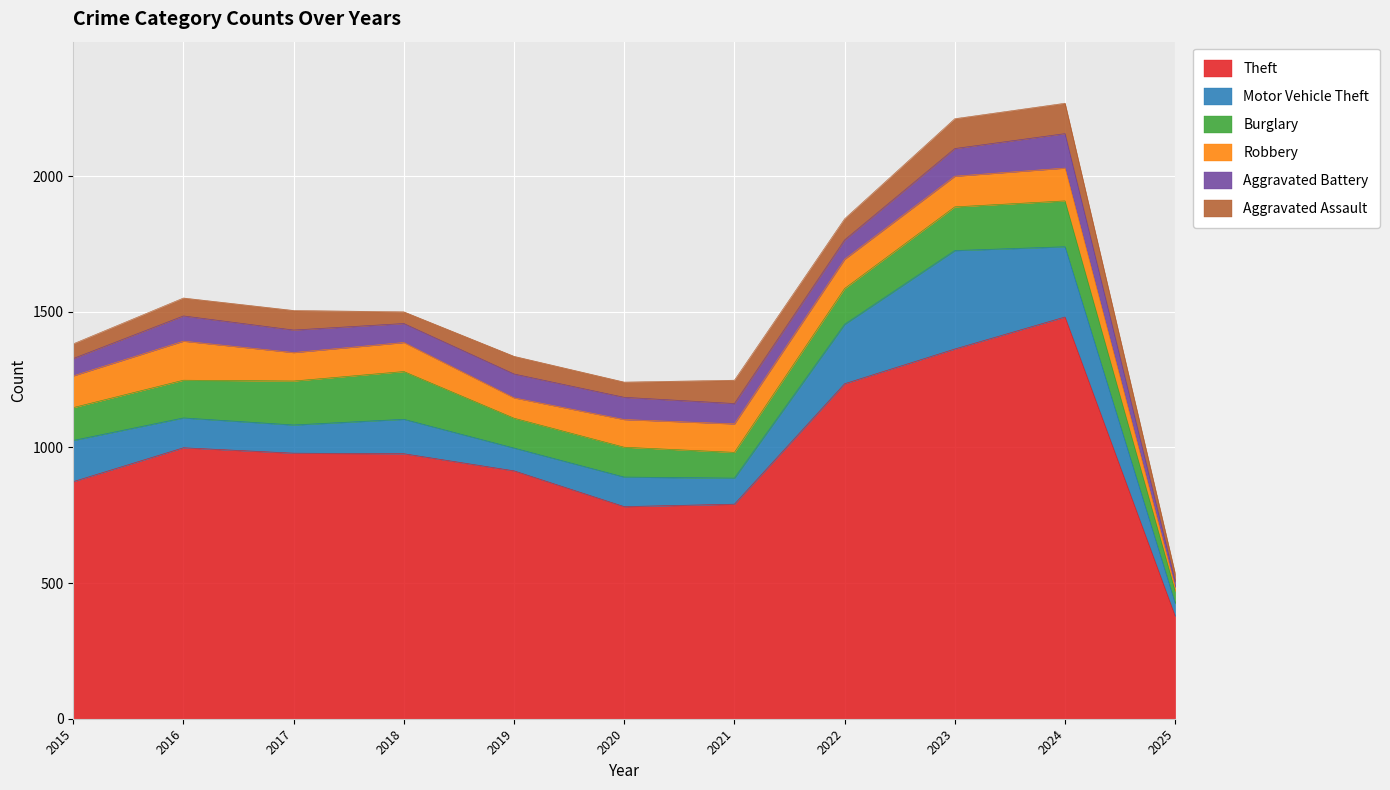

What is the value of the Aggravated Battery point at the 5th from the left?

88